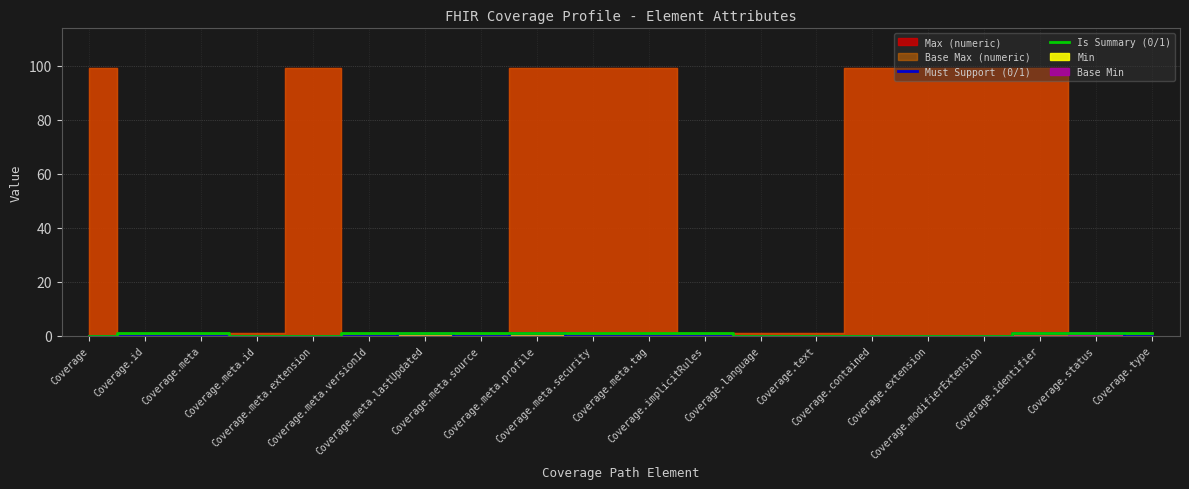

Between Coverage.meta.tag and Coverage.meta.extension, which is larger?

Coverage.meta.tag